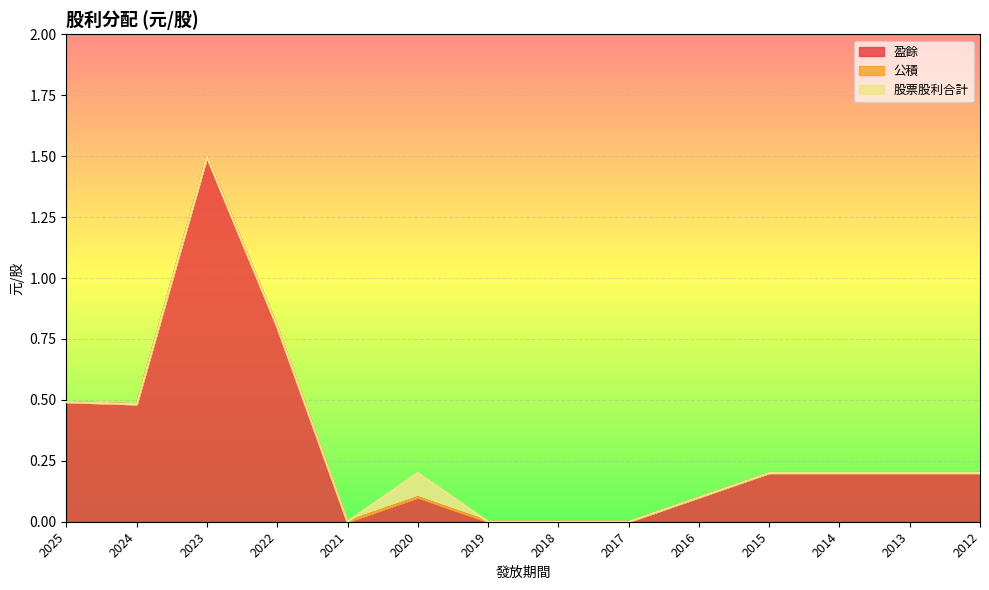

Between 2020 and 2014, which series saw the biggest shift?

盈餘